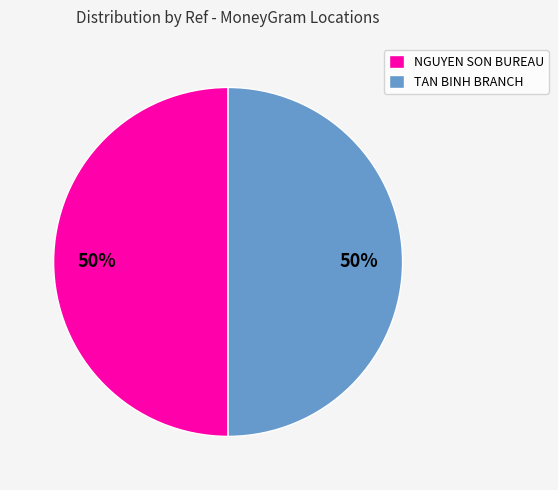

Count the number of slices in the pie.

2